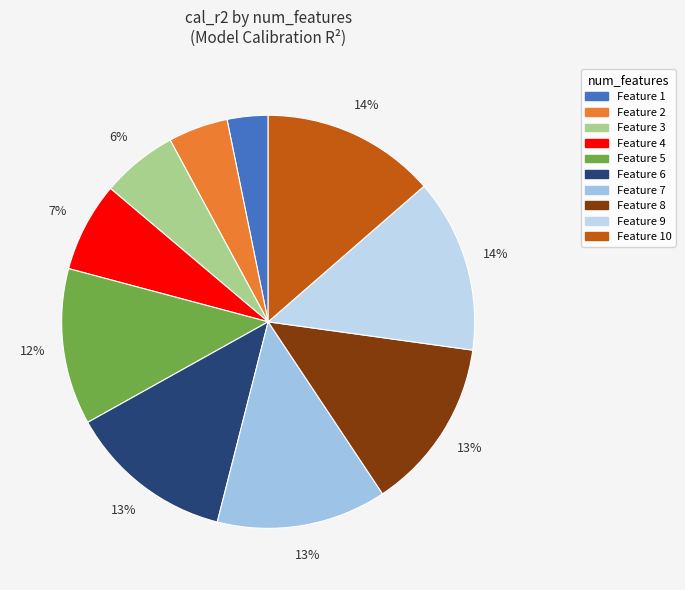

How many segments does this pie chart have?

10